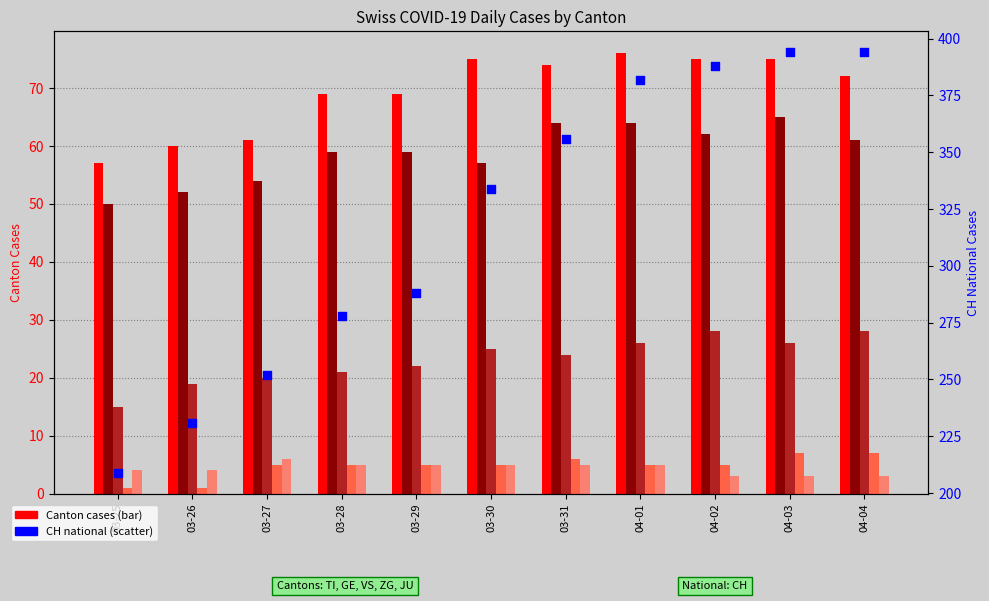

Which series has the largest total across all categories?

CH (national)